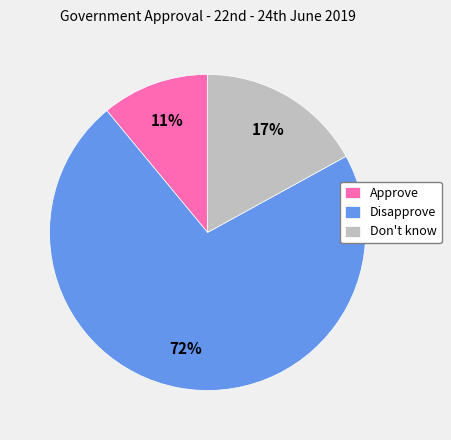

To the nearest percent, what portion does Approve represent?

11%